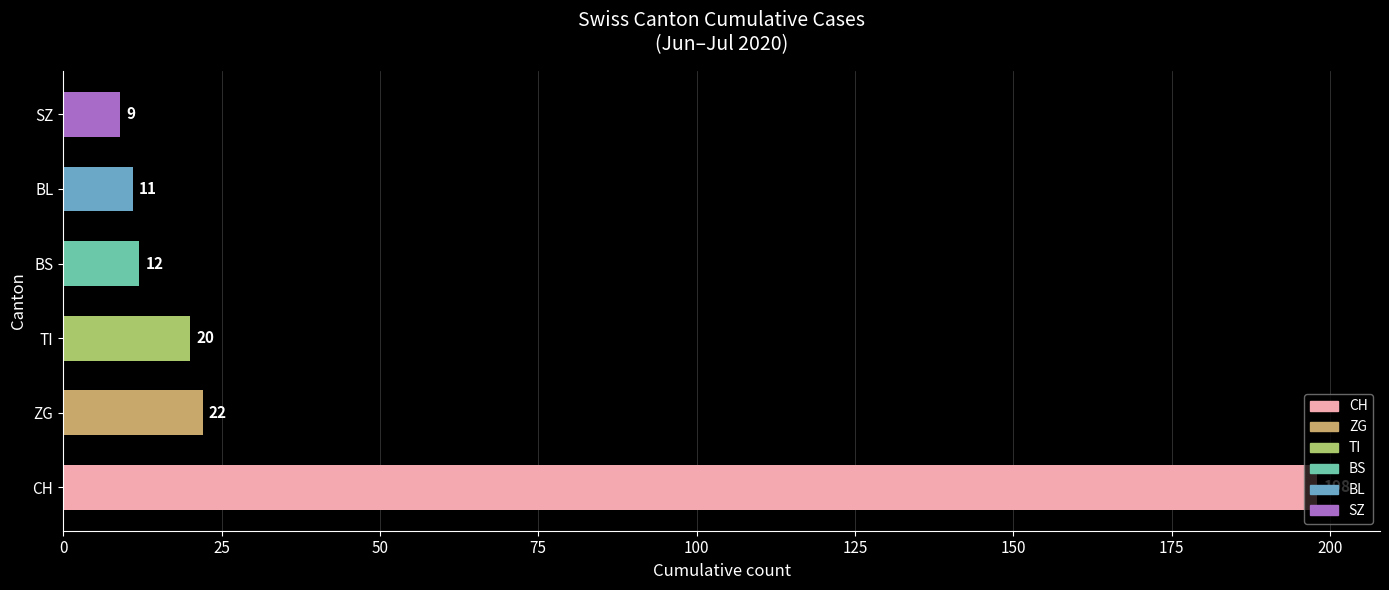

Where is the data nearest to the value 103?

ZG